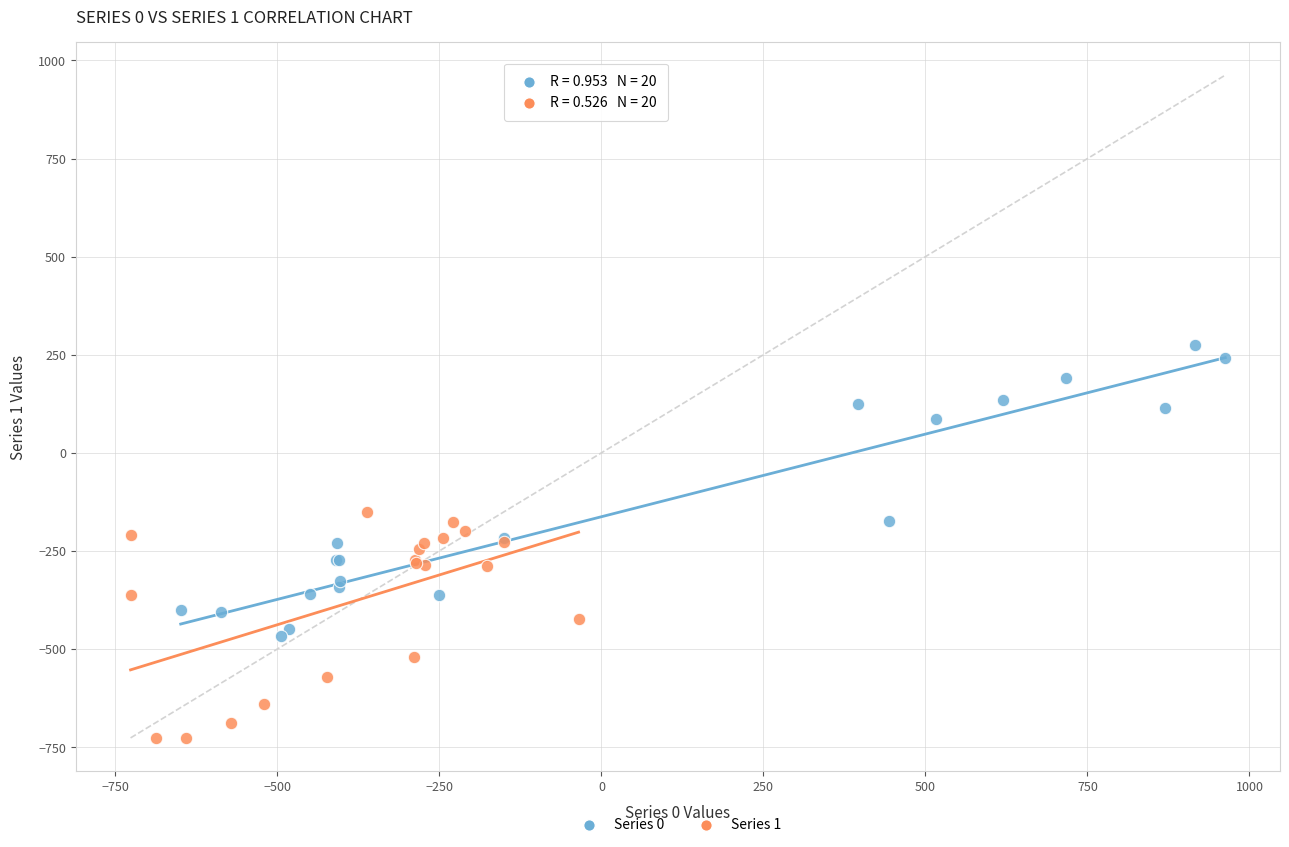

Which series has the widest spread of Y values?

Series 0